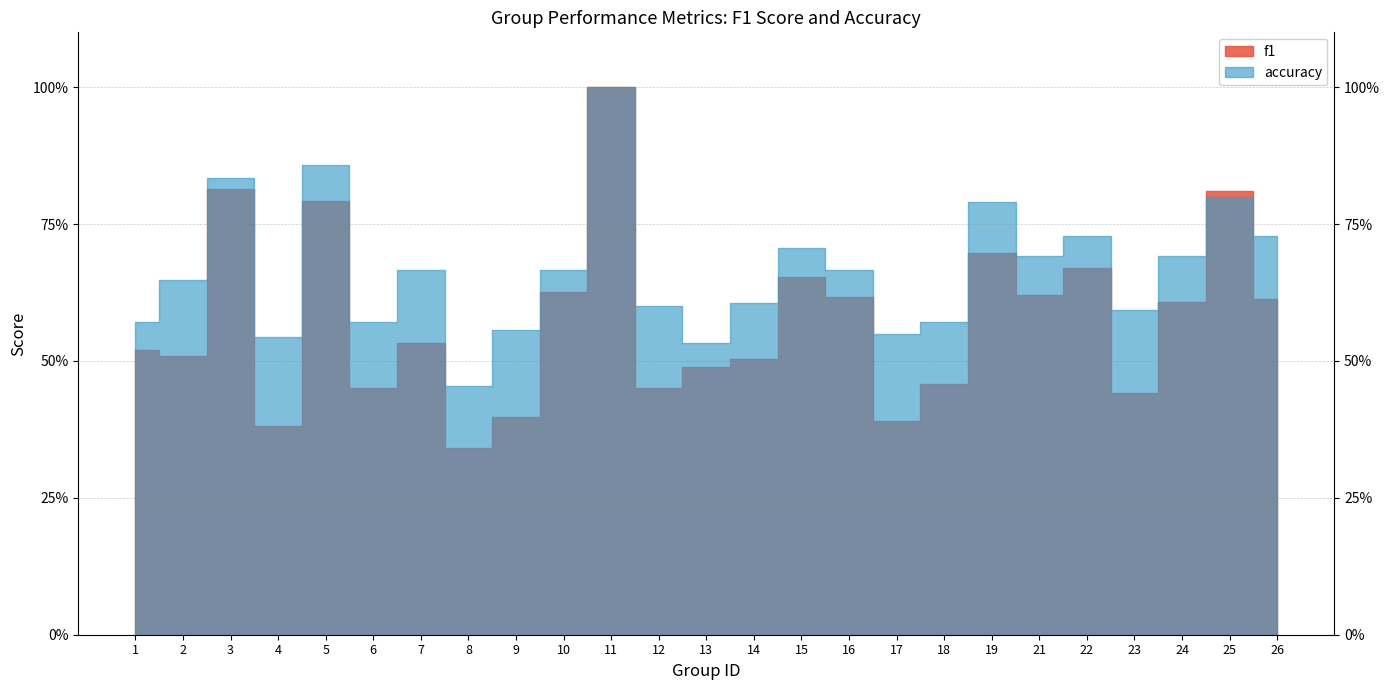

Does the chart display data point markers on the line(s)?

No